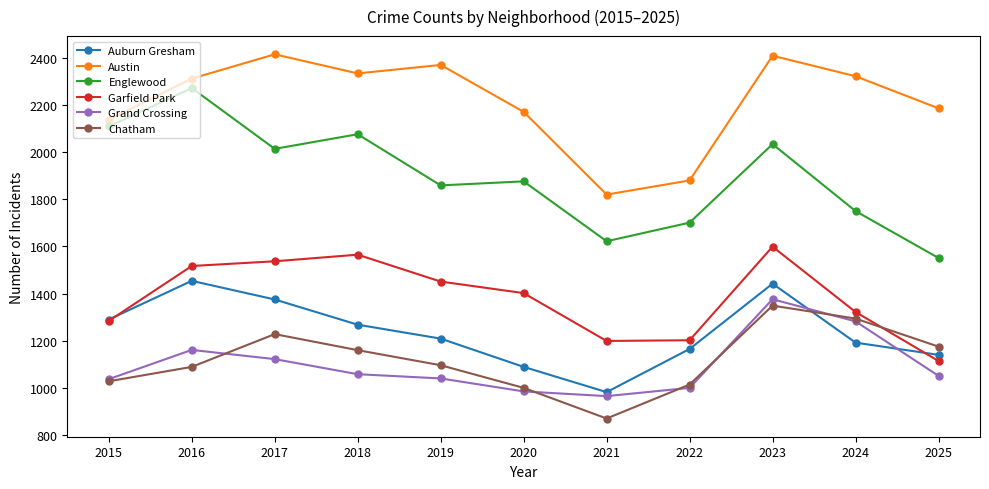

At which category does the chart reach its minimum across all series?

2021